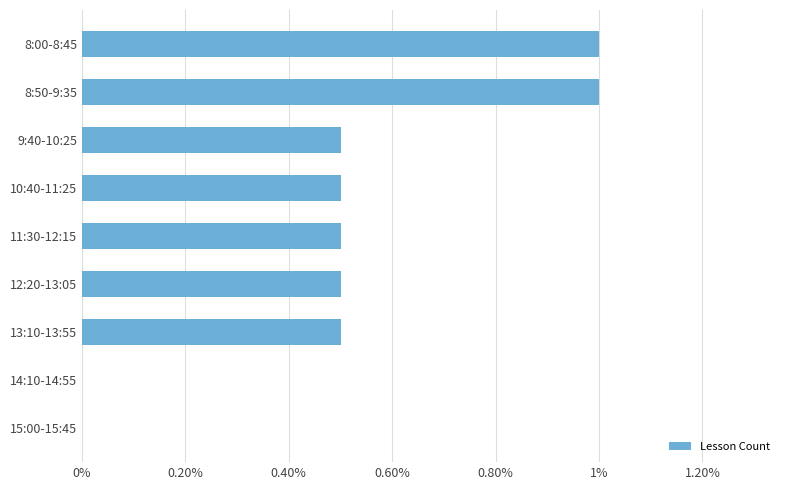

Are the bars grouped side by side (vs. stacked)?

No